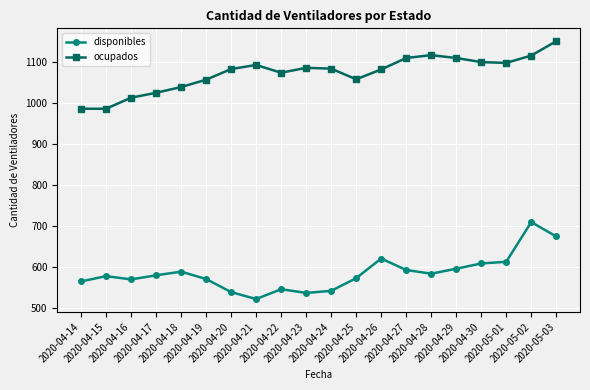

What is the label of the 7th point from the left?

2020-04-20